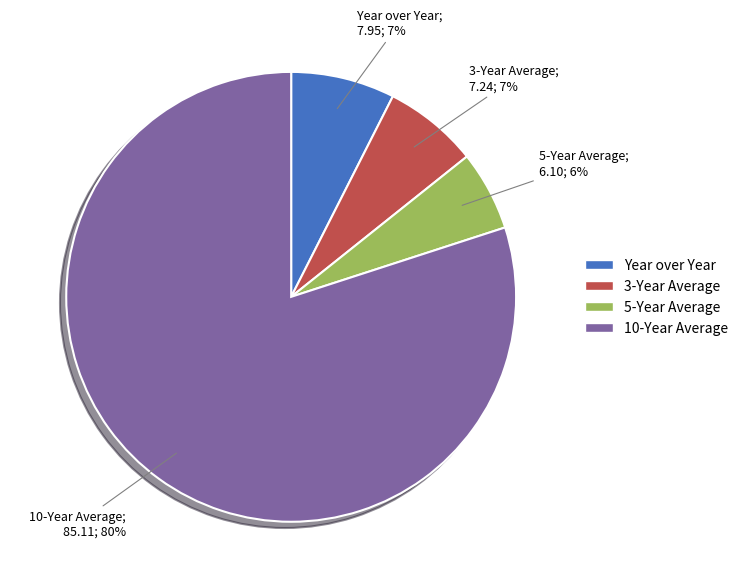

How many segments does this pie chart have?

4